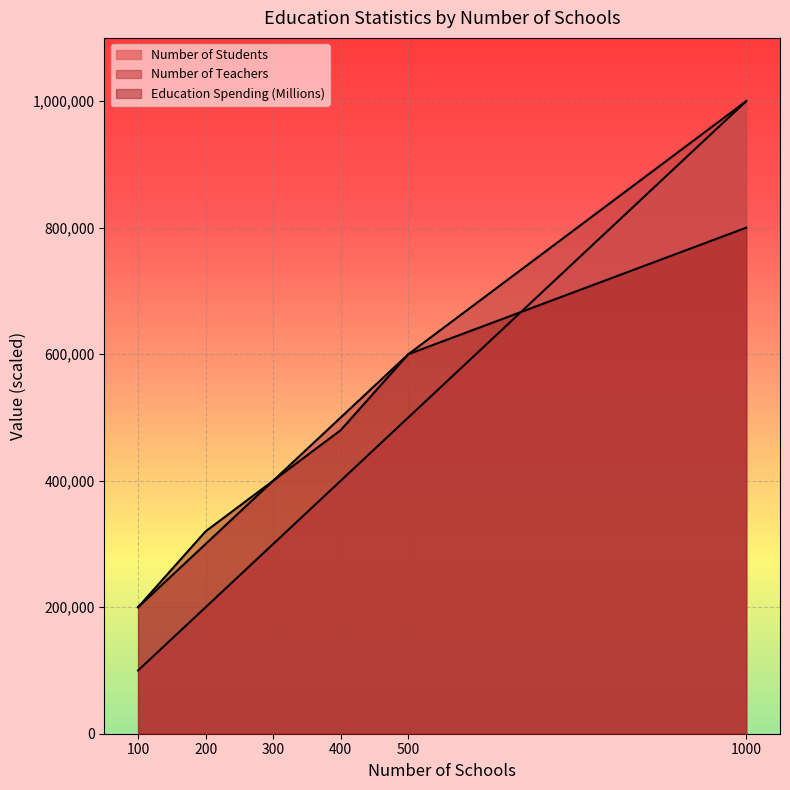

Where is the first local maximum for Education Spending (Millions)?

400